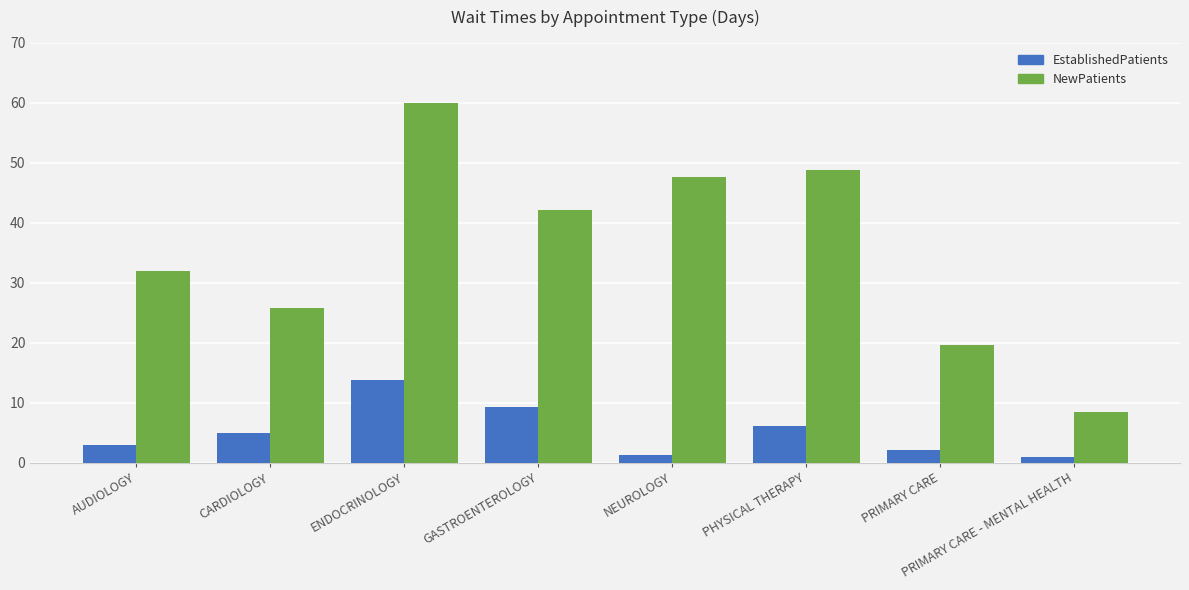

List the series in order of their overall mean, lowest first.

EstablishedPatients, NewPatients